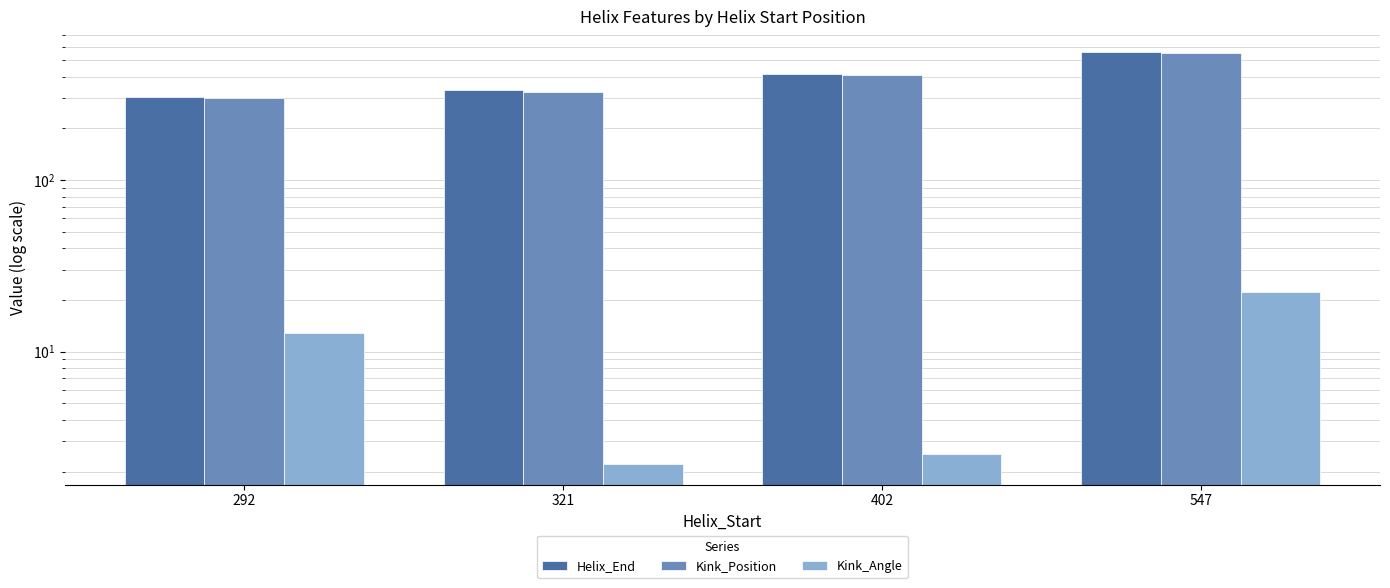

How many bars are there in total?

12